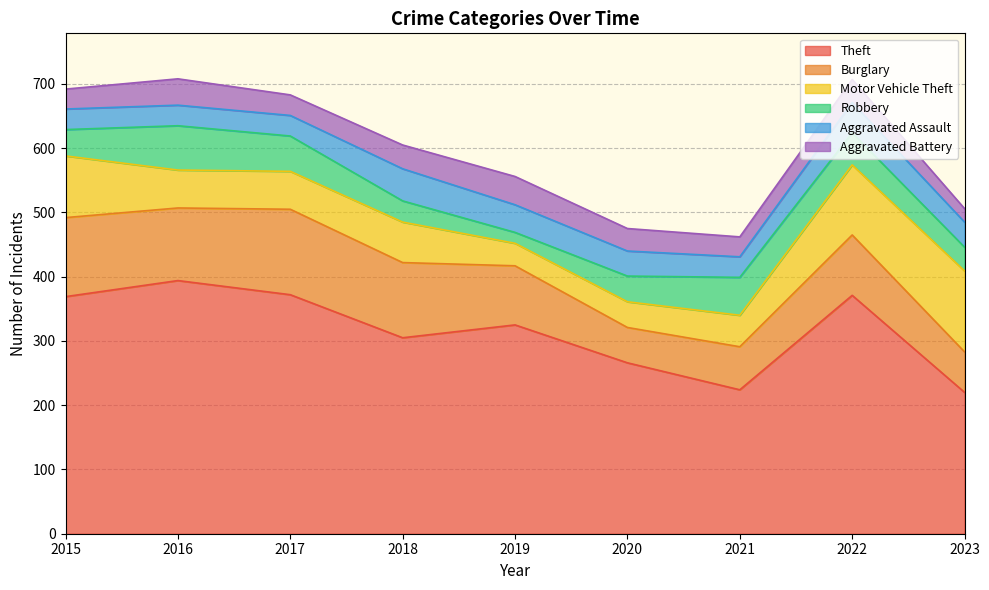

Read the Theft value at 2023, to the nearest 5.

220